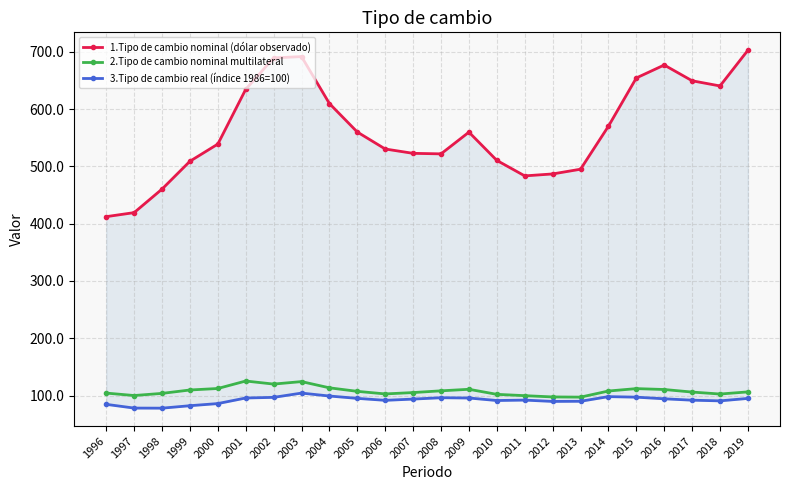

In 2.Tipo de cambio nominal multilateral, how many points are higher than both neighbors (excluding endpoints)?

4